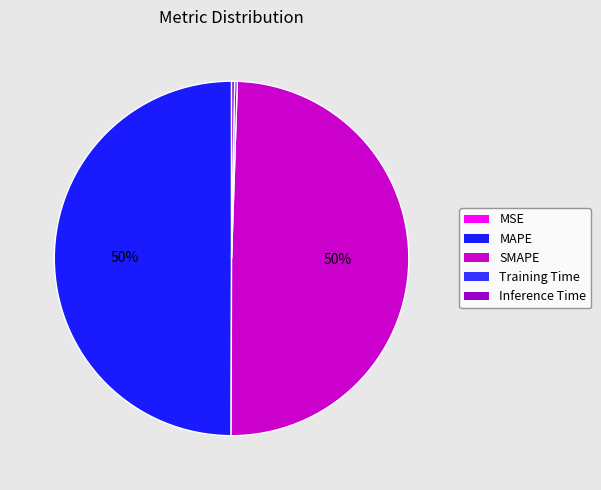

Does MSE represent more than half of the total?

No